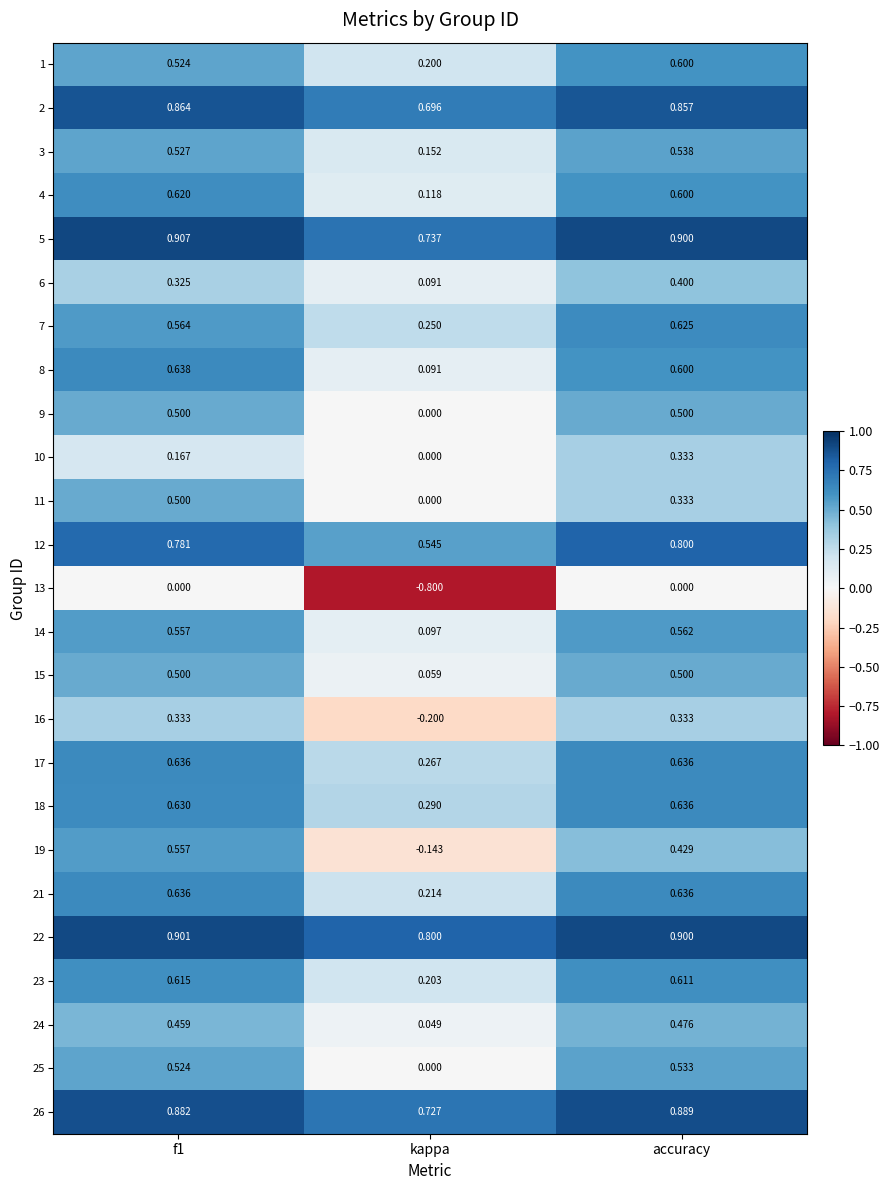

At which label does 1 reach its peak?

accuracy